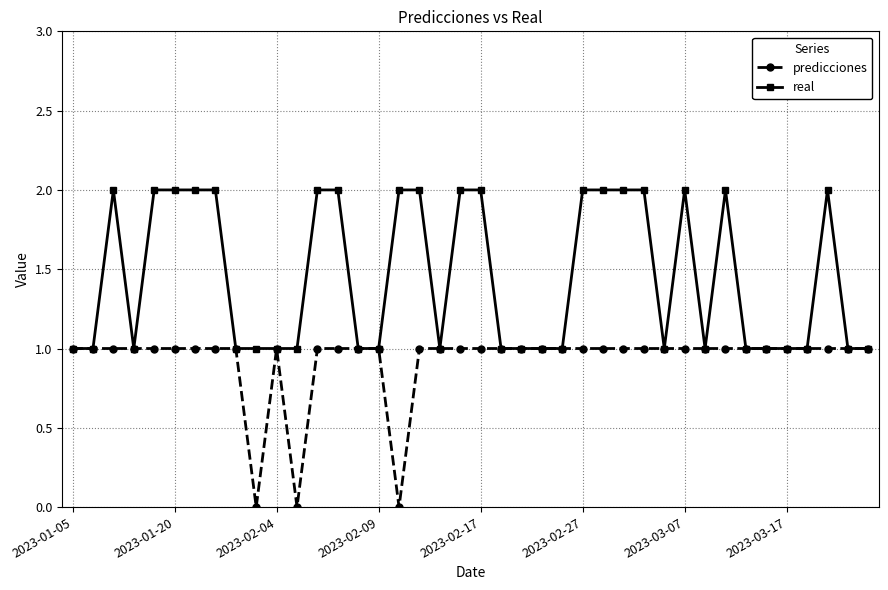

What is the difference between the second highest and second lowest values in the real series?

1